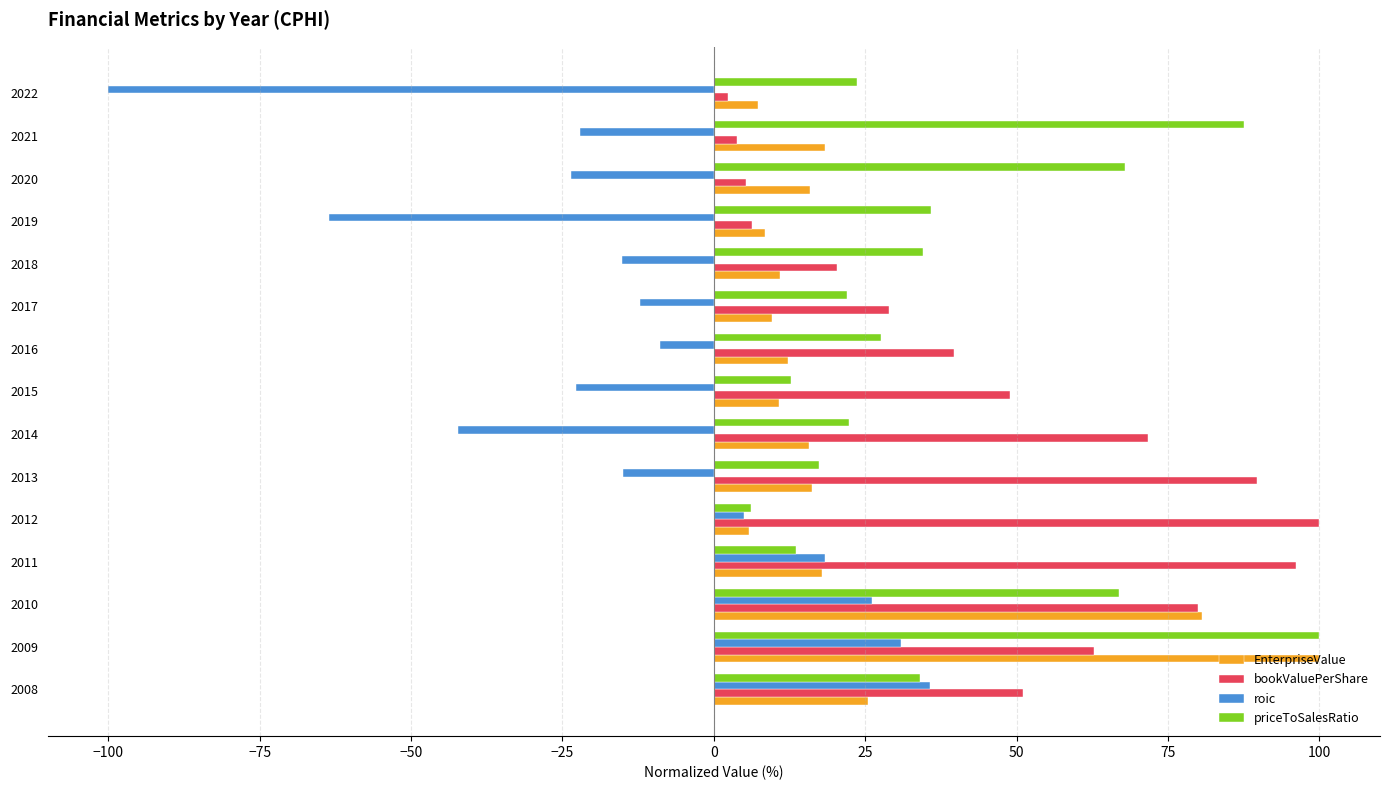

Is the value of priceToSalesRatio at 2018 greater than the value of roic at 2013?

Yes